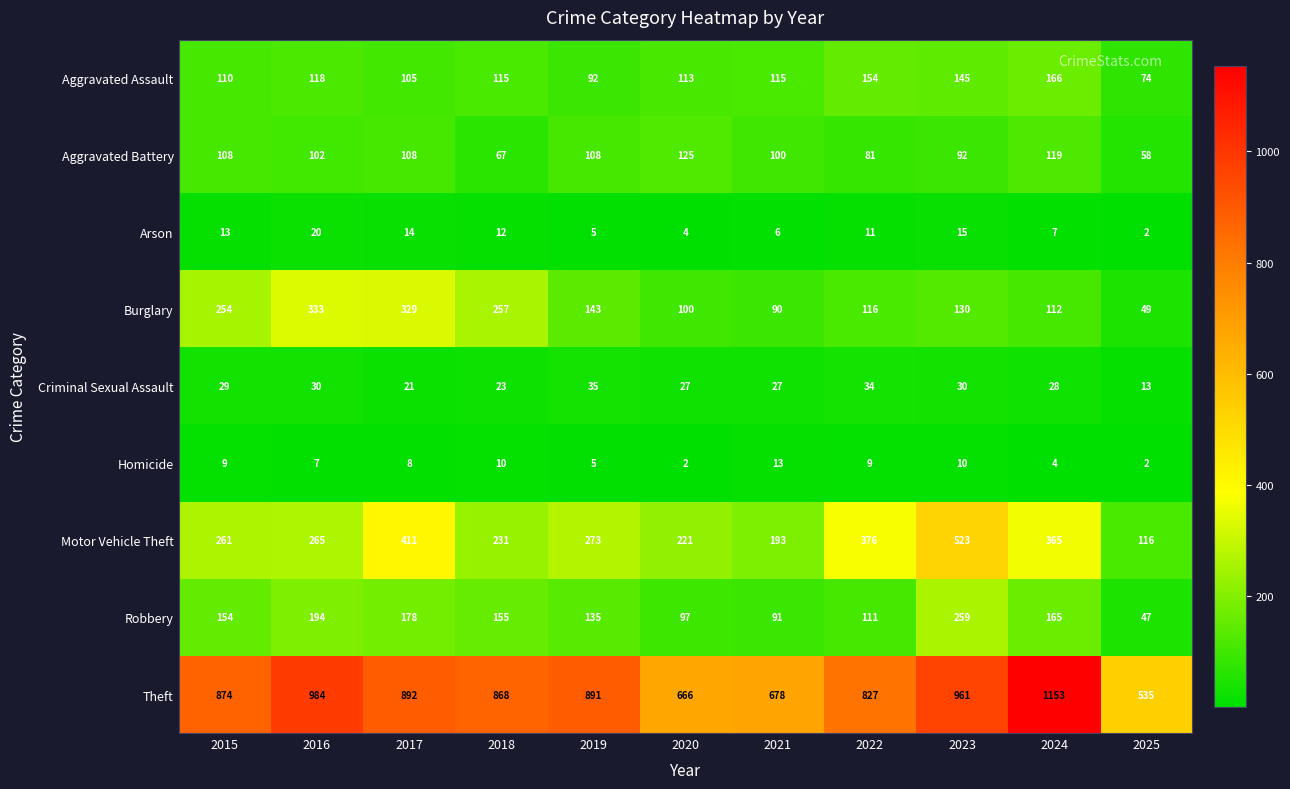

How many distinct data groups are displayed?

9